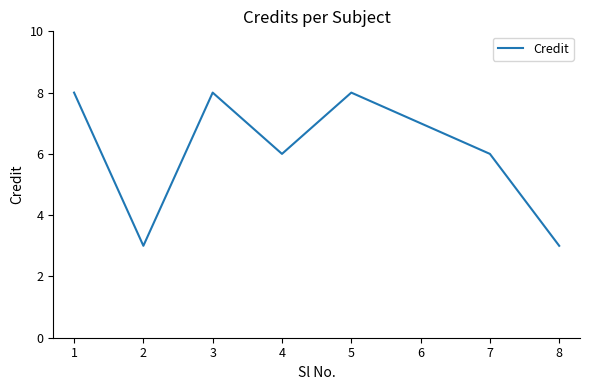

Approximately how many times larger is the value at 8 compared to 1?

0.4